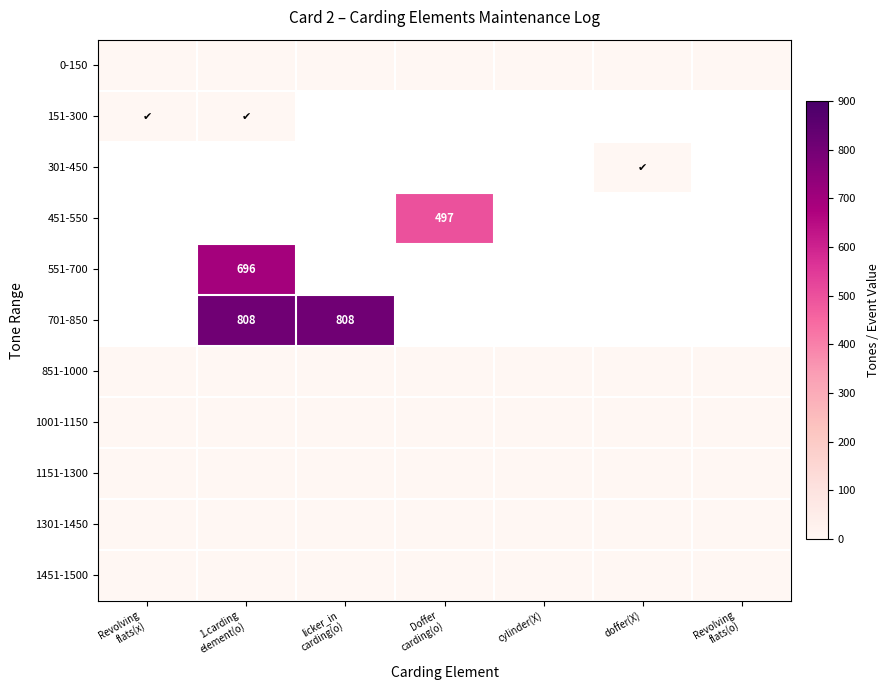

Rank the series at doffer(X) from highest to lowest value.

0-150, 151-300, 301-450, 451-550, 551-700, 701-850, 851-1000, 1001-1150, 1151-1300, 1301-1450, 1451-1500